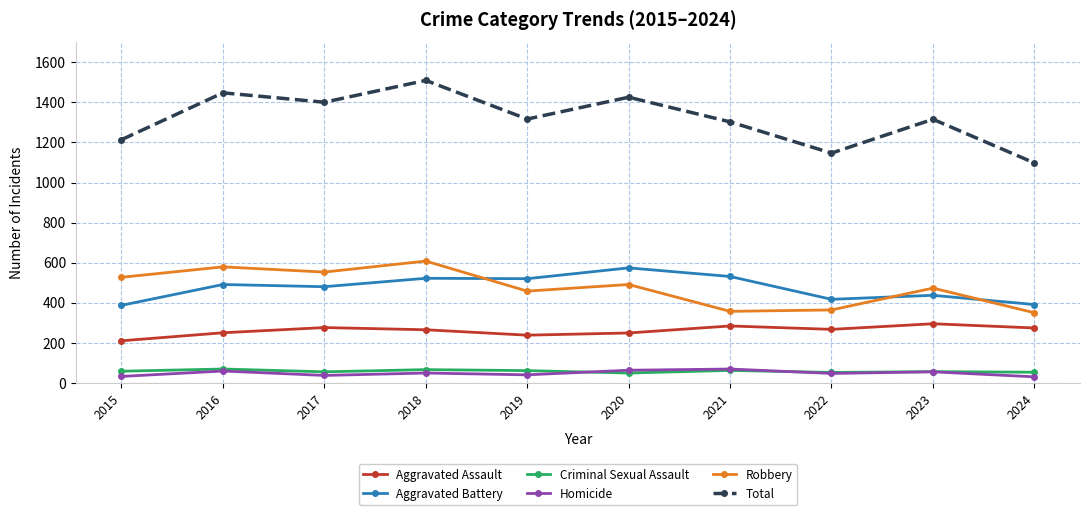

What is the difference between the maximum and minimum values in the Robbery series?

258